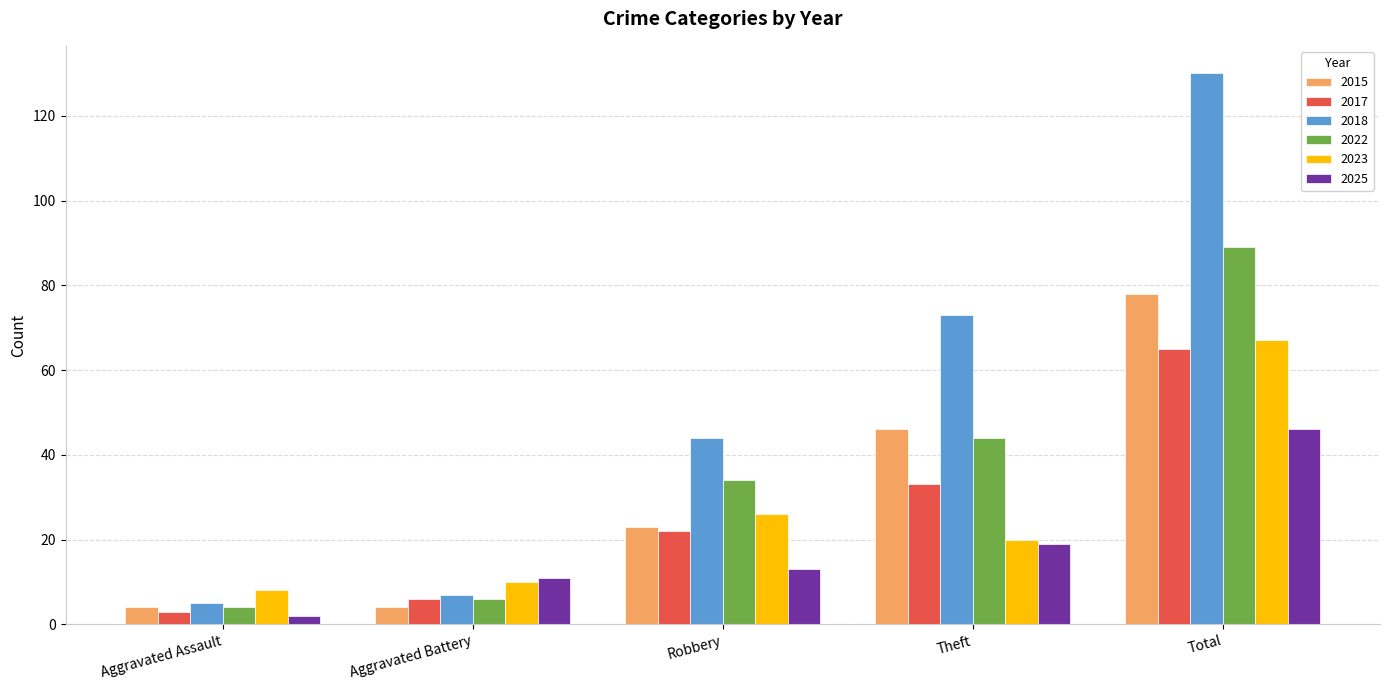

How many data points does each series have?

5